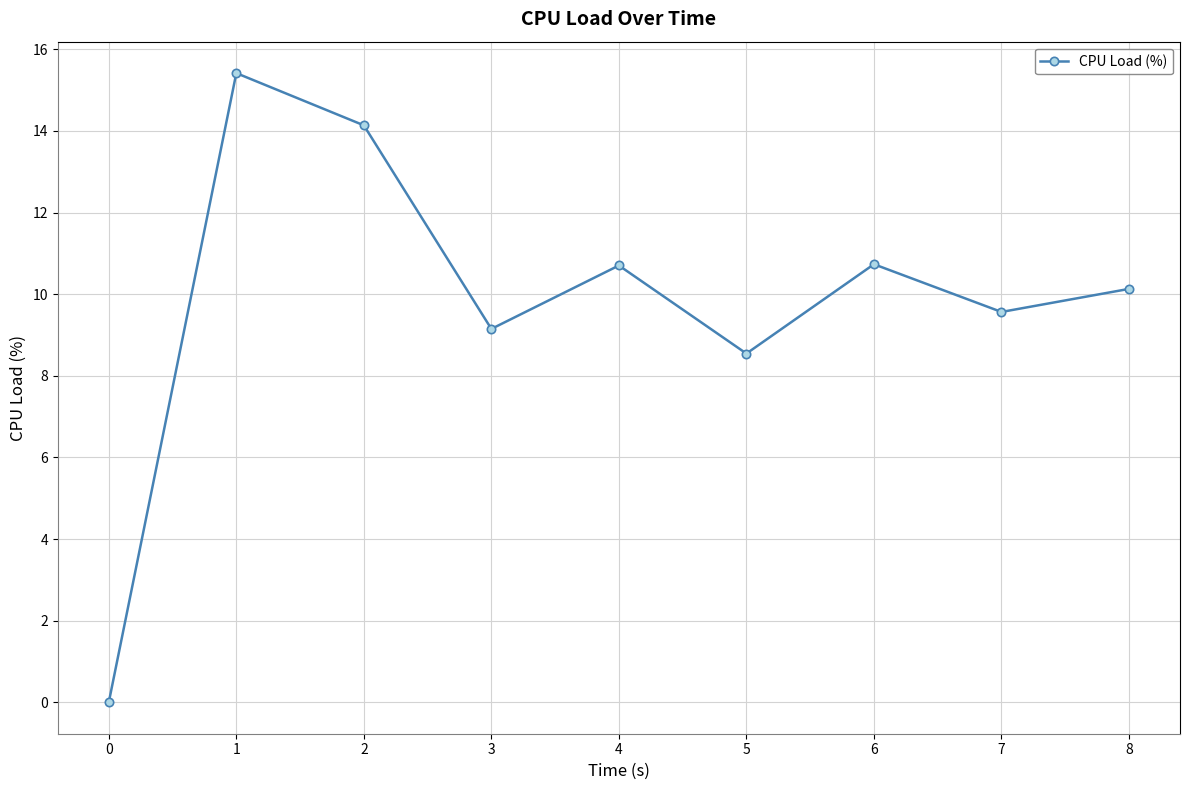

What is the greatest value displayed?

15.4